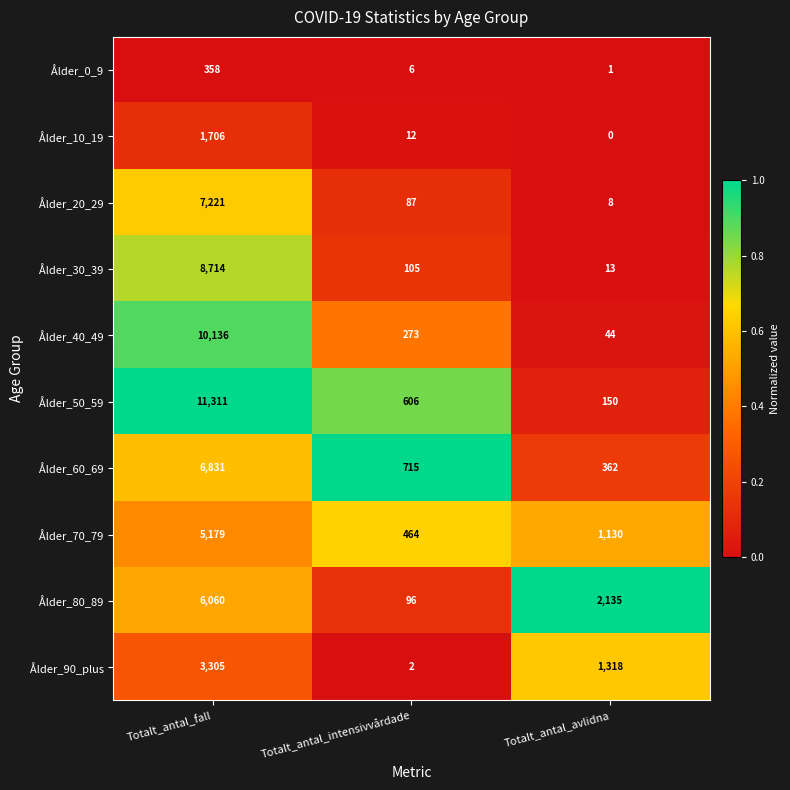

Which series has the widest spread of values?

Ålder_50_59